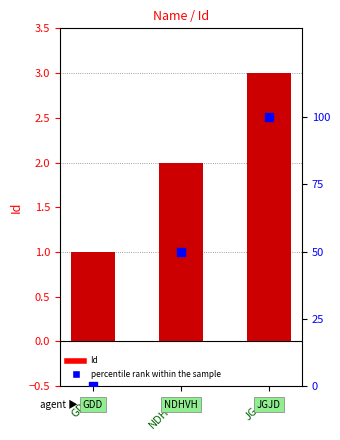

Which series reaches the minimum Y coordinate?

percentile rank within the sample